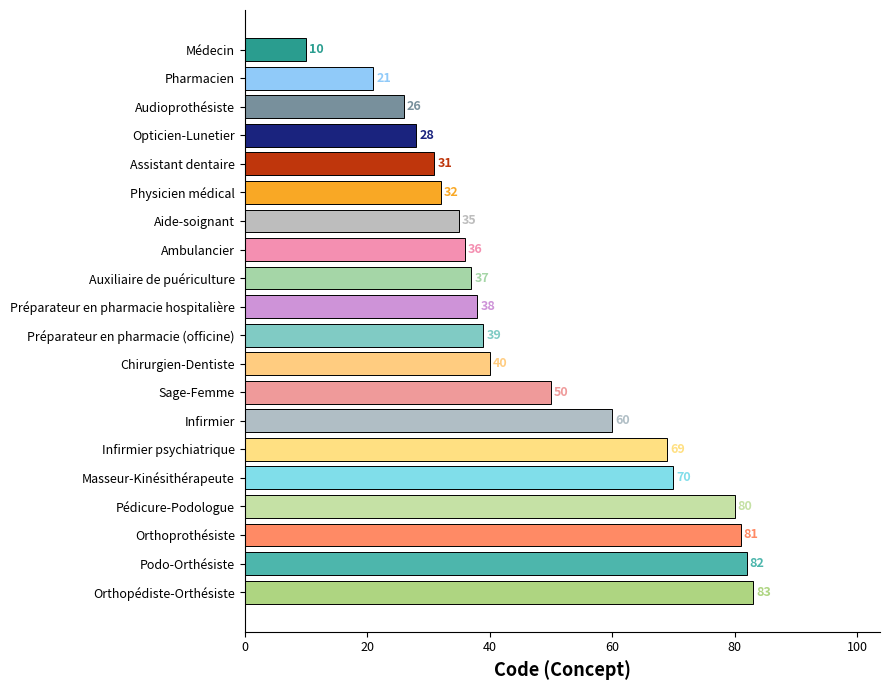

How many data points are less than 39?

10